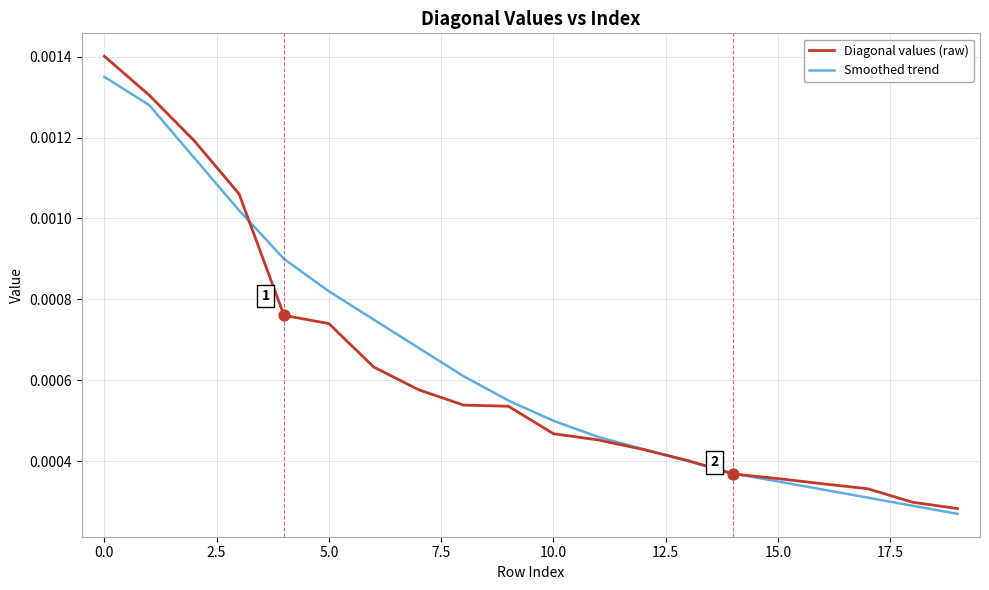

At how many categories does at least one series exceed 0?

20